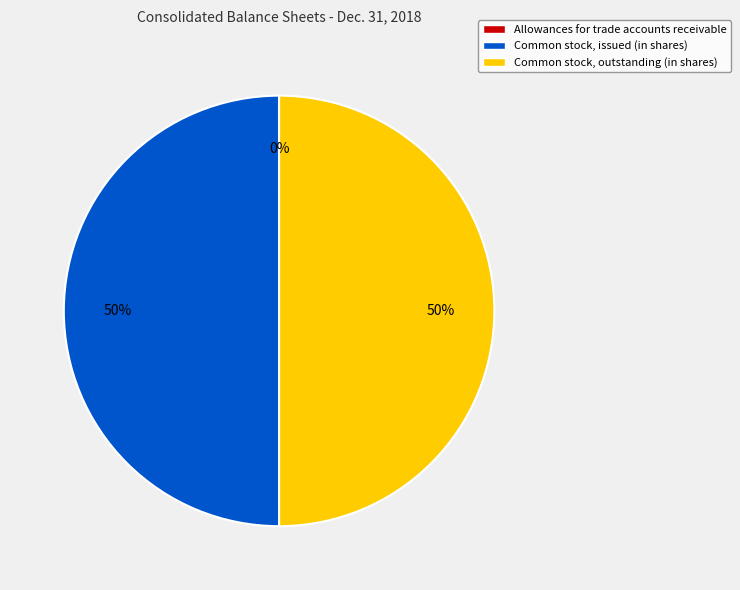

To the nearest percent, what portion does Common stock, issued (in shares) represent?

50%